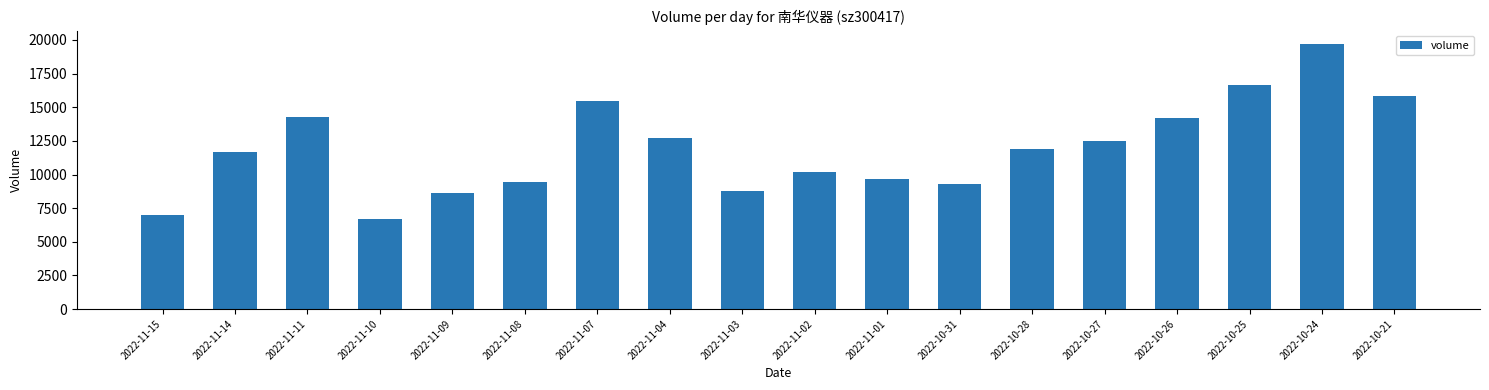

The value at 2022-11-11 is 8874. True or false?

False